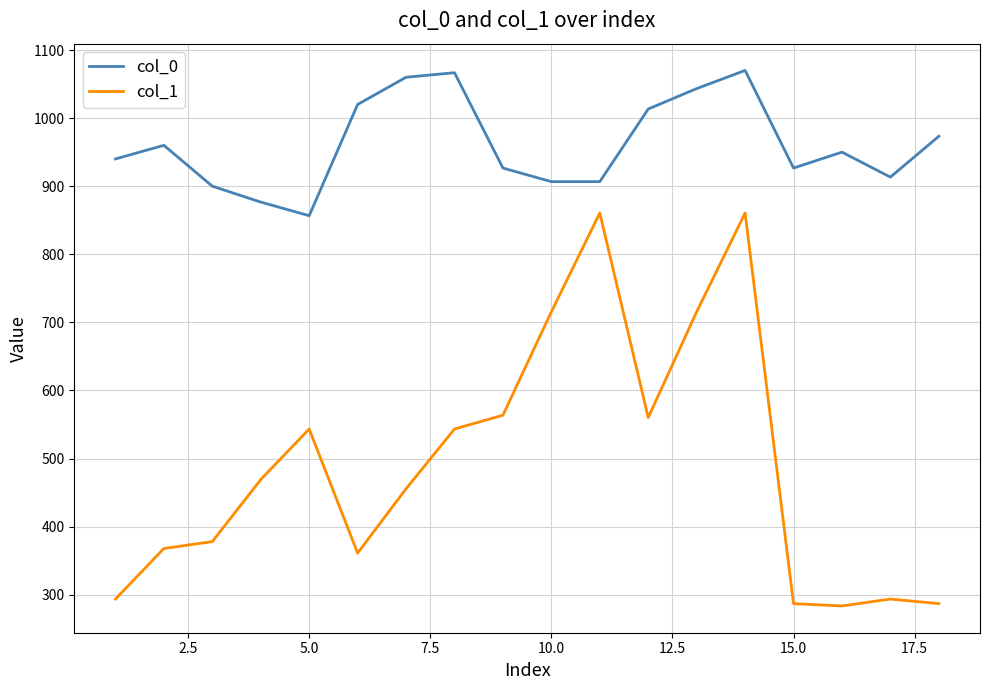

True or false: col_1 and col_0 intersect in this chart.

False